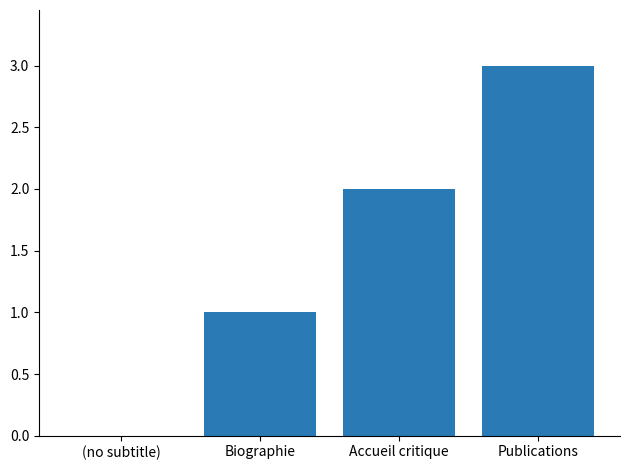

The chart shows a value of 3 at Accueil critique. True or false?

False